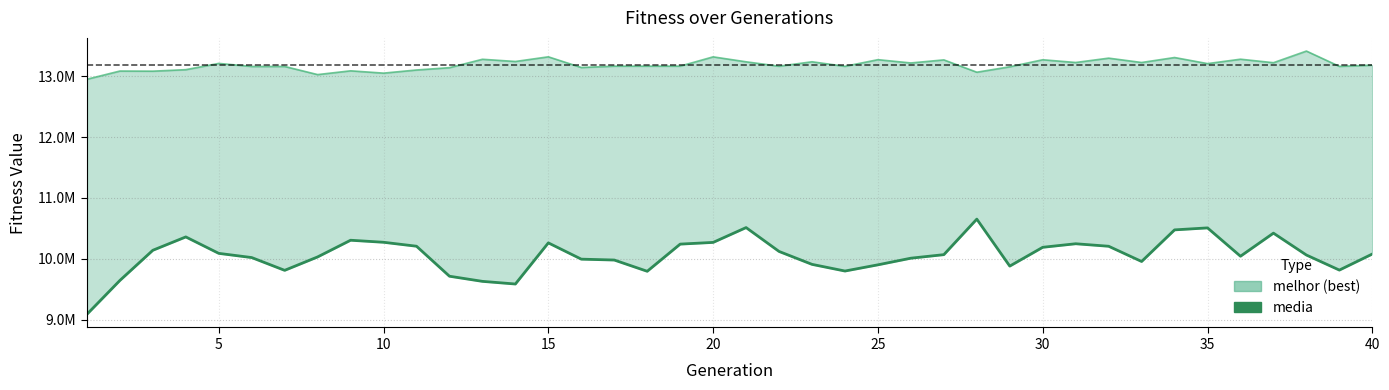

How many categories are shown in the chart?

40